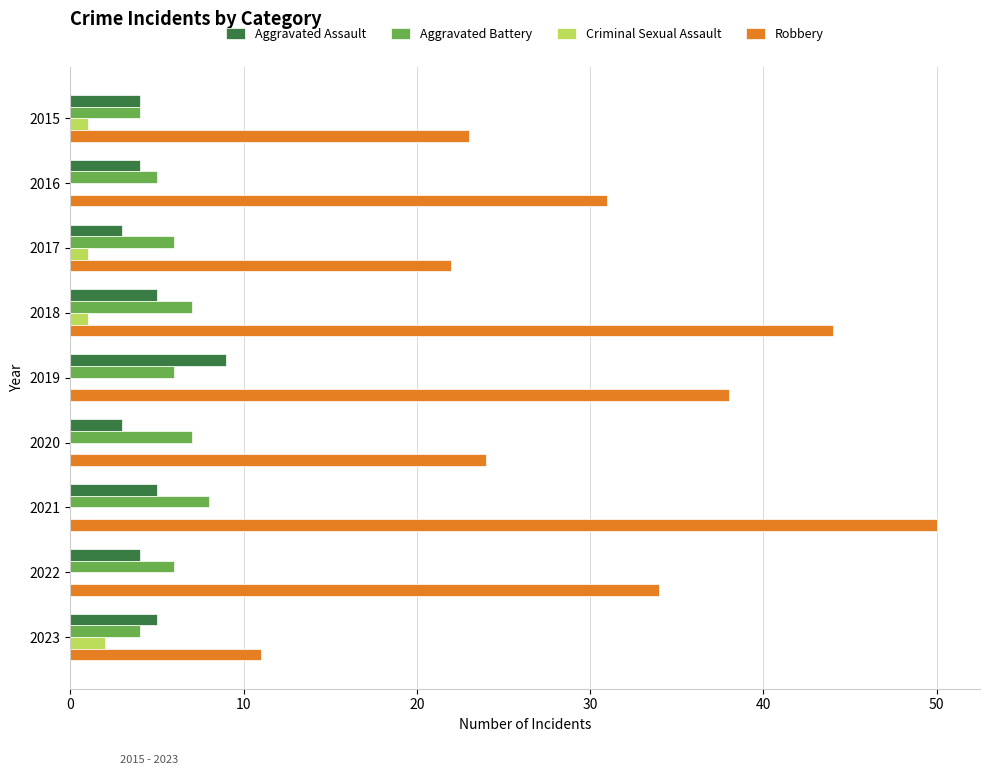

Is it true that Aggravated Assault equals 9 at 2019?

True